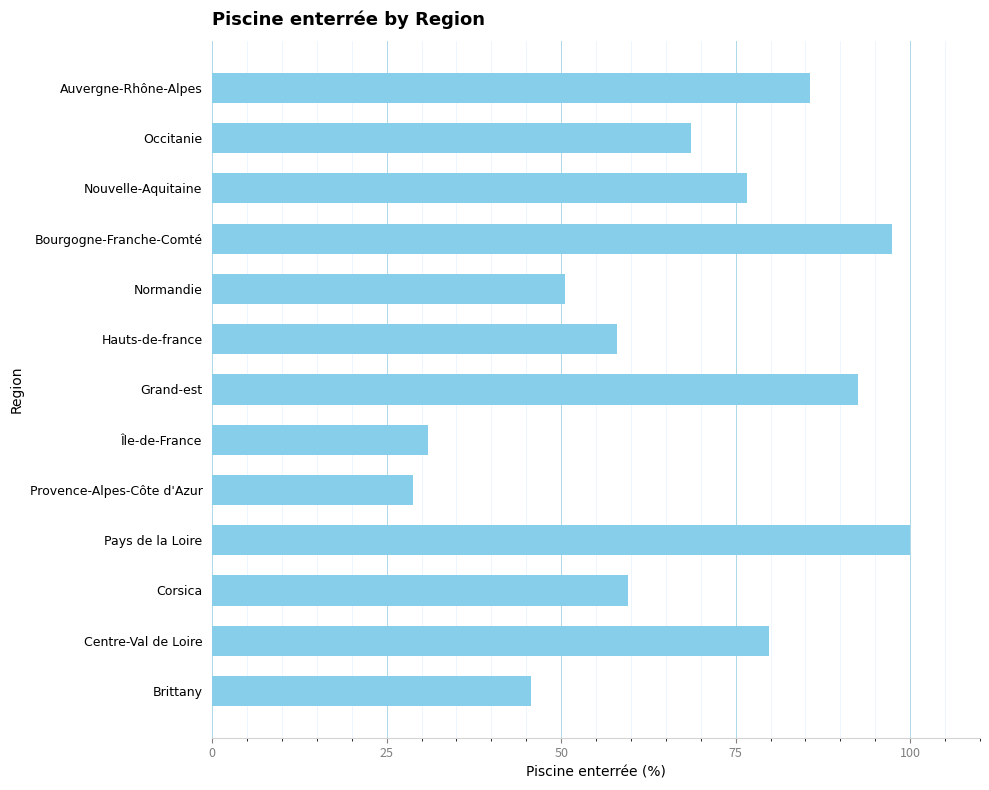

What is the smallest value displayed?

28.7